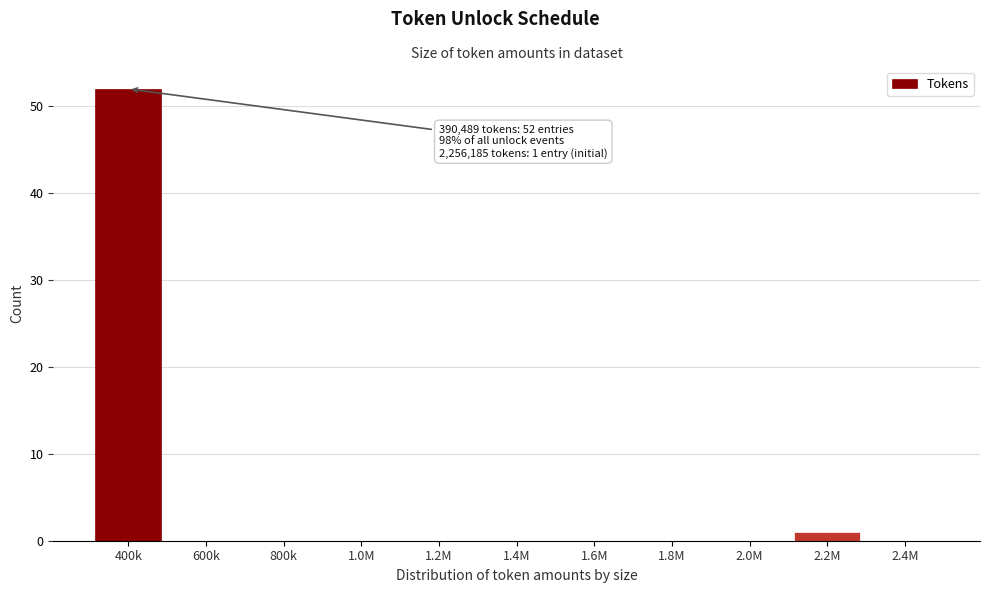

Reading left to right, extract all data points from this chart.

400k=52	600k=0	800k=0	1.0M=0	1.2M=0	1.4M=0	1.6M=0	1.8M=0	2.0M=0	2.2M=1	2.4M=0